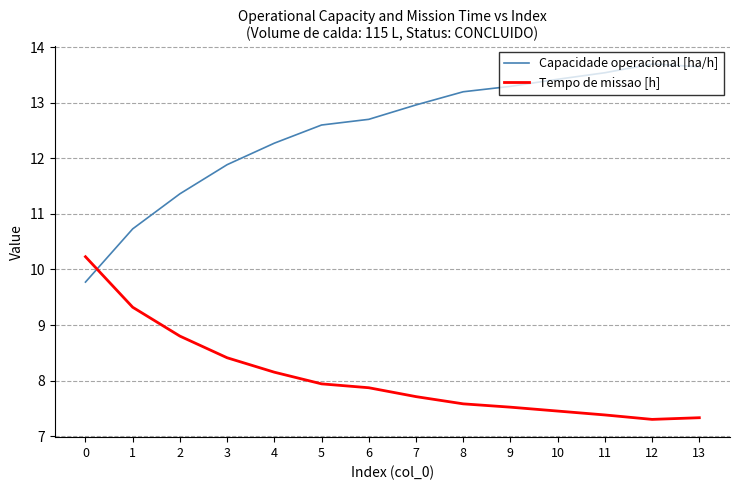

What are all the series names shown in the legend?

Capacidade operacional [ha/h], Tempo de missao [h]